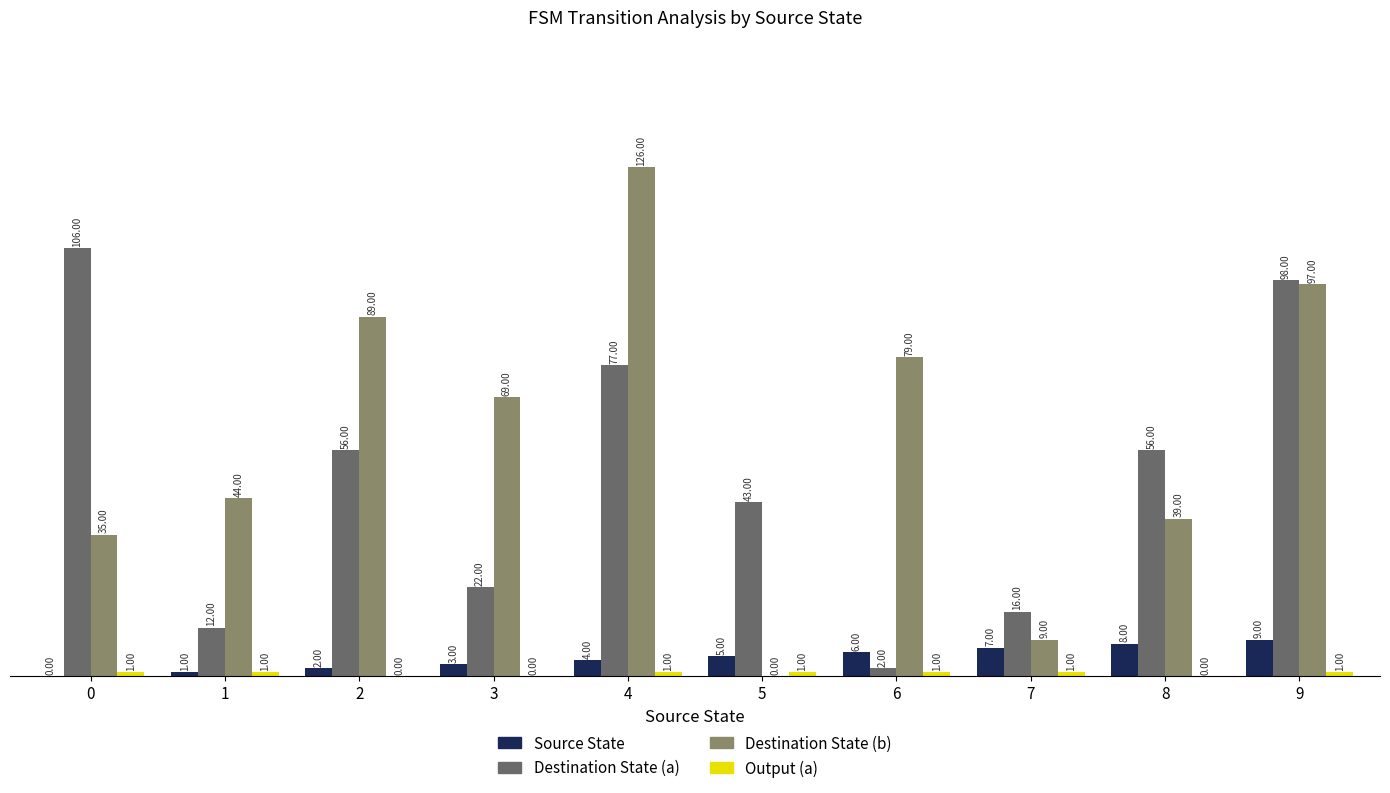

What is the total value across all series at 7?

33